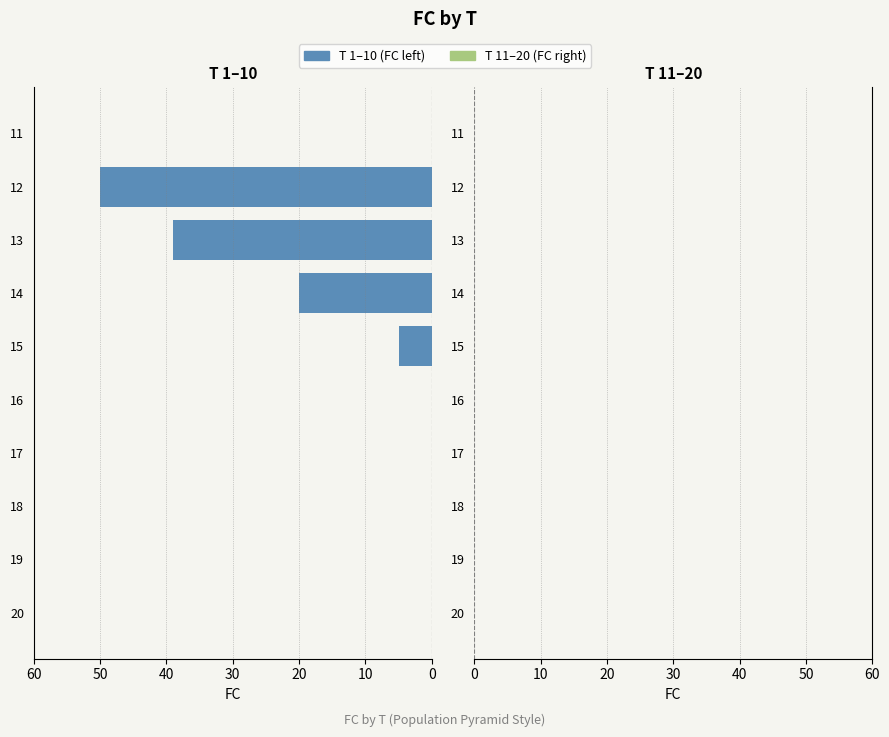

Between 12 and 11, which is larger?

12